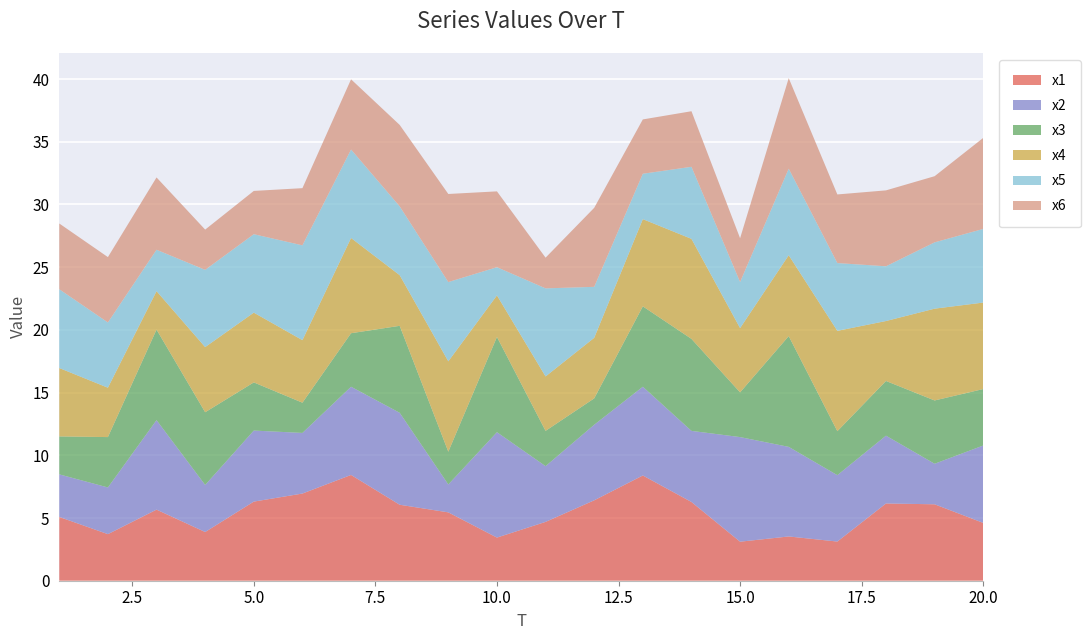

Reading left to right, transcribe all the data shown in this chart.

x1: 1=5.1	2=3.7	3=5.7	4=3.9	5=6.3	6=7.0	7=8.4	8=6.1	9=5.5	10=3.4	11=4.7	12=6.4	13=8.4	14=6.3	15=3.1	16=3.5	17=3.1	18=6.2	19=6.1	20=4.6
x2: 1=3.4	2=3.7	3=7.1	4=3.8	5=5.7	6=4.8	7=7.0	8=7.3	9=2.2	10=8.4	11=4.4	12=6.0	13=7.1	14=5.7	15=8.3	16=7.1	17=5.3	18=5.4	19=3.2	20=6.2
x3: 1=3.0	2=4.0	3=7.2	4=5.8	5=3.8	6=2.4	7=4.3	8=6.9	9=2.6	10=7.6	11=2.8	12=2.1	13=6.4	14=7.3	15=3.6	16=8.8	17=3.5	18=4.4	19=5.0	20=4.5
x4: 1=5.5	2=3.9	3=3.1	4=5.2	5=5.6	6=5.0	7=7.6	8=4.0	9=7.2	10=3.3	11=4.3	12=4.8	13=7.0	14=8.0	15=5.1	16=6.5	17=8.0	18=4.8	19=7.3	20=6.9
x5: 1=6.3	2=5.2	3=3.3	4=6.2	5=6.3	6=7.6	7=7.1	8=5.5	9=6.3	10=2.2	11=7.0	12=4.1	13=3.6	14=5.7	15=3.7	16=6.9	17=5.4	18=4.4	19=5.3	20=5.9
x6: 1=5.2	2=5.2	3=5.8	4=3.2	5=3.5	6=4.6	7=5.6	8=6.5	9=7.0	10=6.0	11=2.4	12=6.3	13=4.3	14=4.4	15=3.5	16=7.2	17=5.5	18=6.1	19=5.3	20=7.3